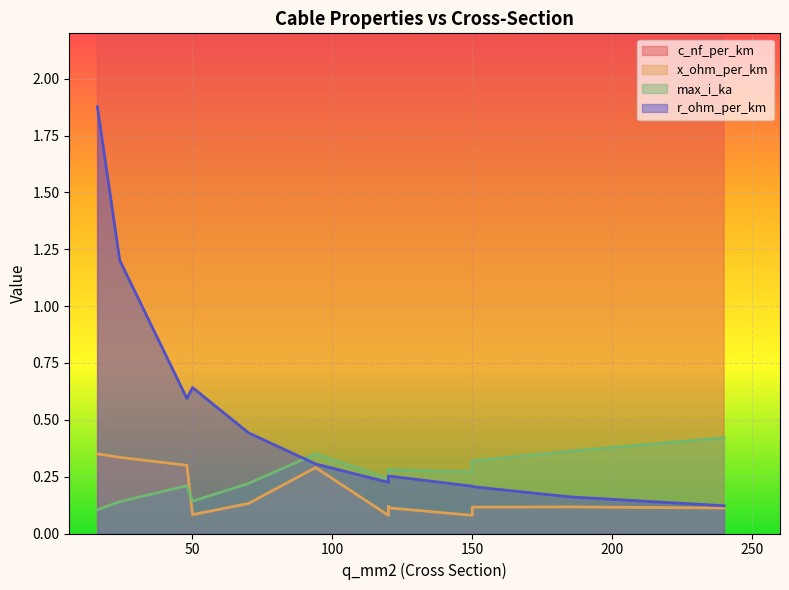

What is the total value across all series at 120?

264.5